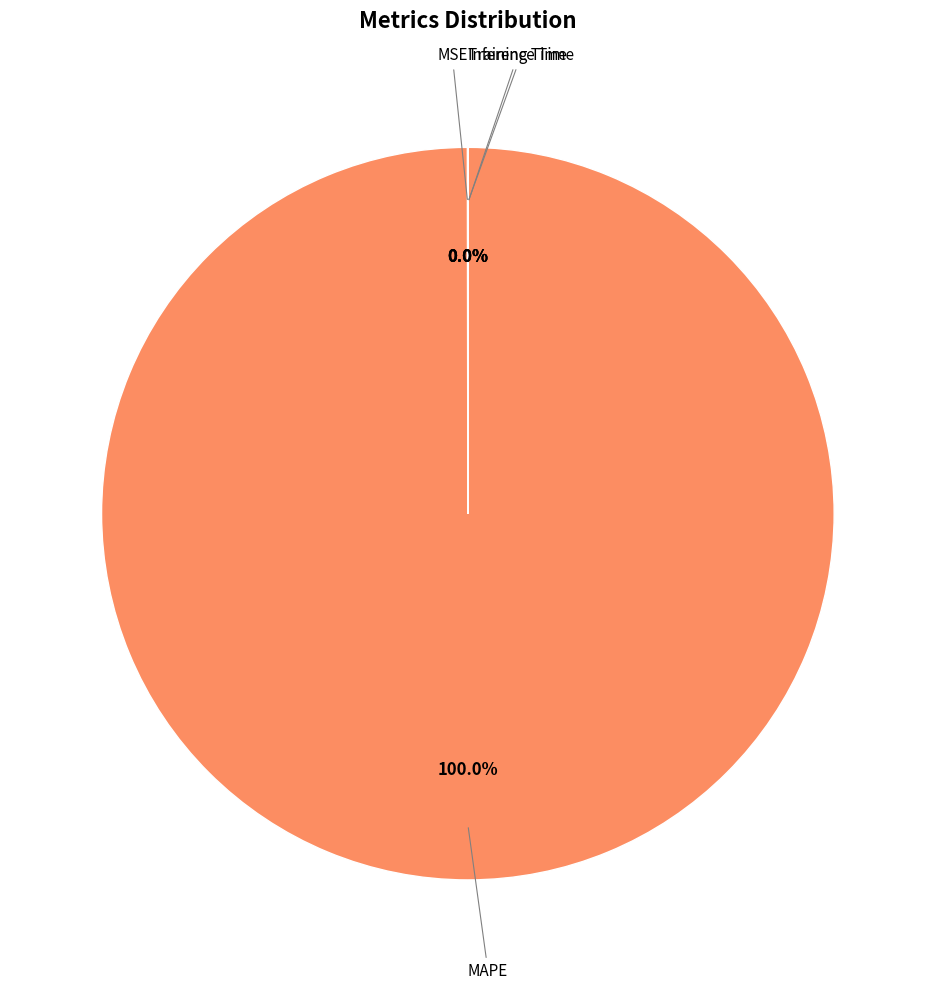

Rank the categories by value from highest to lowest.

MAPE, MSE, Training Time, Inference Time